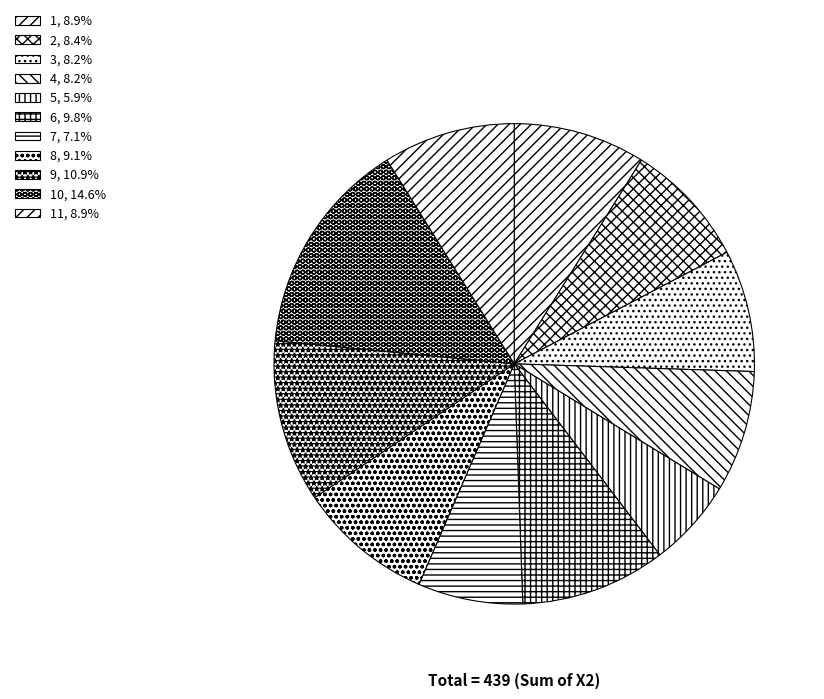

To the nearest percent, what is the average slice percentage?

9%